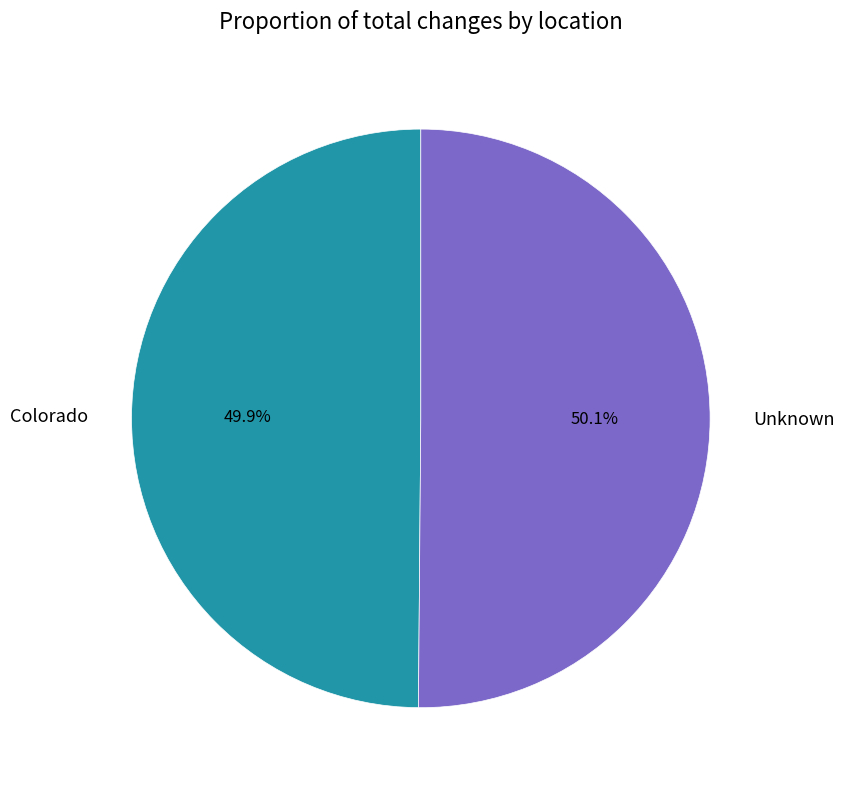

What is the ratio of the value at Colorado to the value at Unknown?

1.0